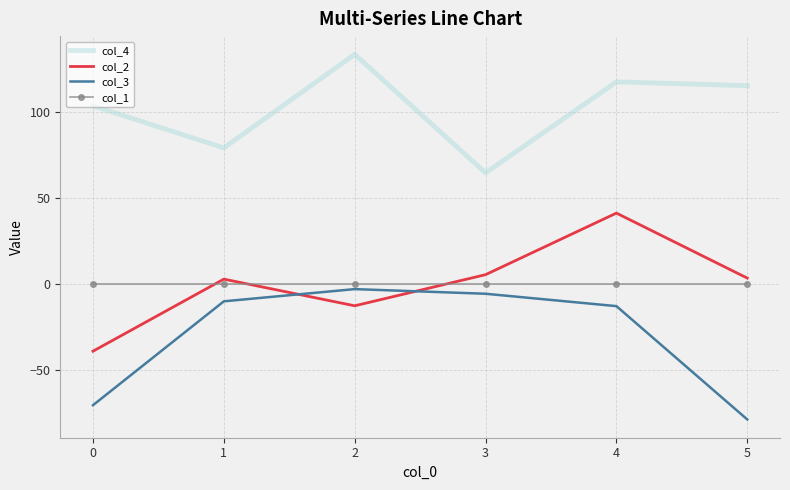

Is it true that col_1 equals 0.0 at 0?

True